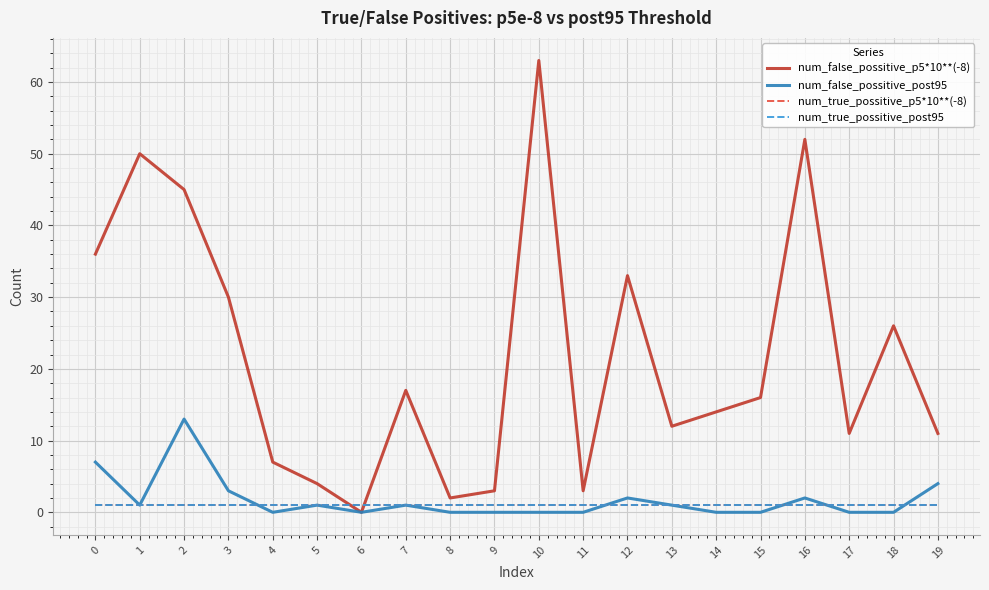

True or false: num_true_possitive_p5*10**(-8) and num_true_possitive_post95 cross at least once.

False